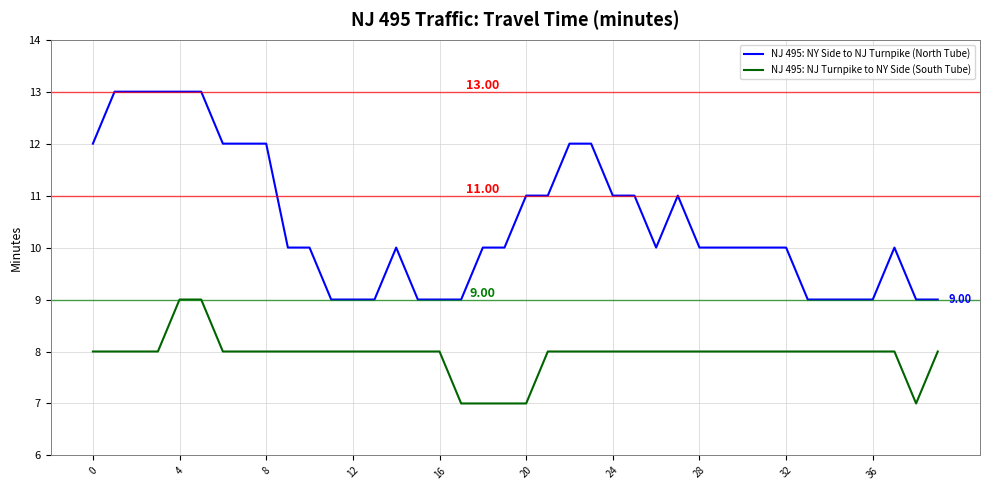

What are all the series names shown in the legend?

NJ 495: NY Side to NJ Turnpike (North Tube), NJ 495: NJ Turnpike to NY Side (South Tube)